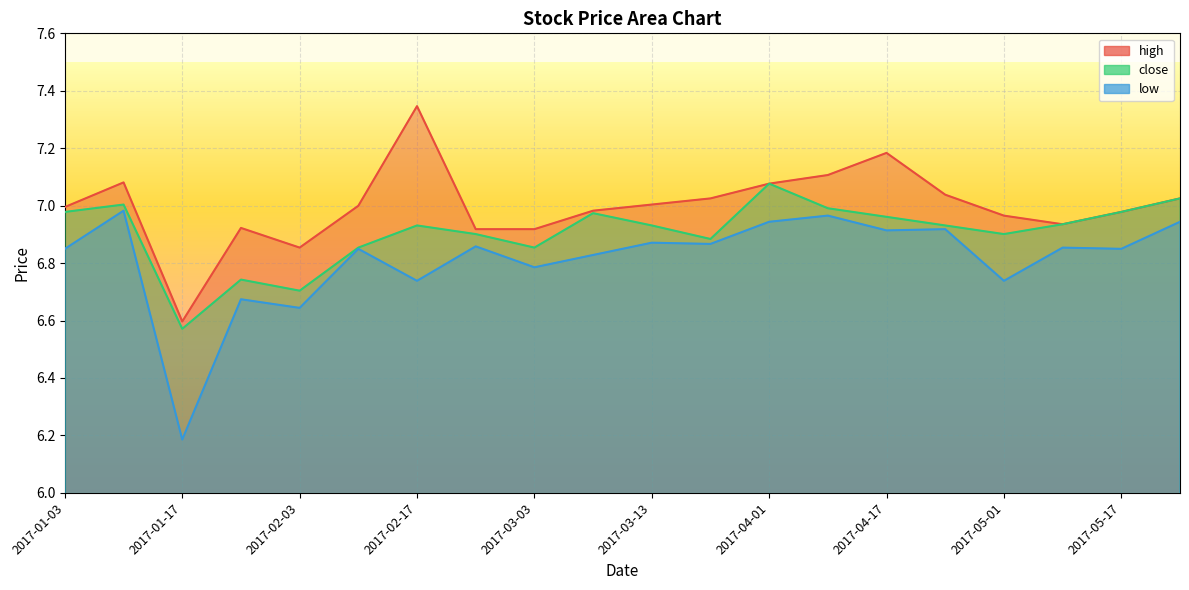

How many interior local peaks does the low series have?

8